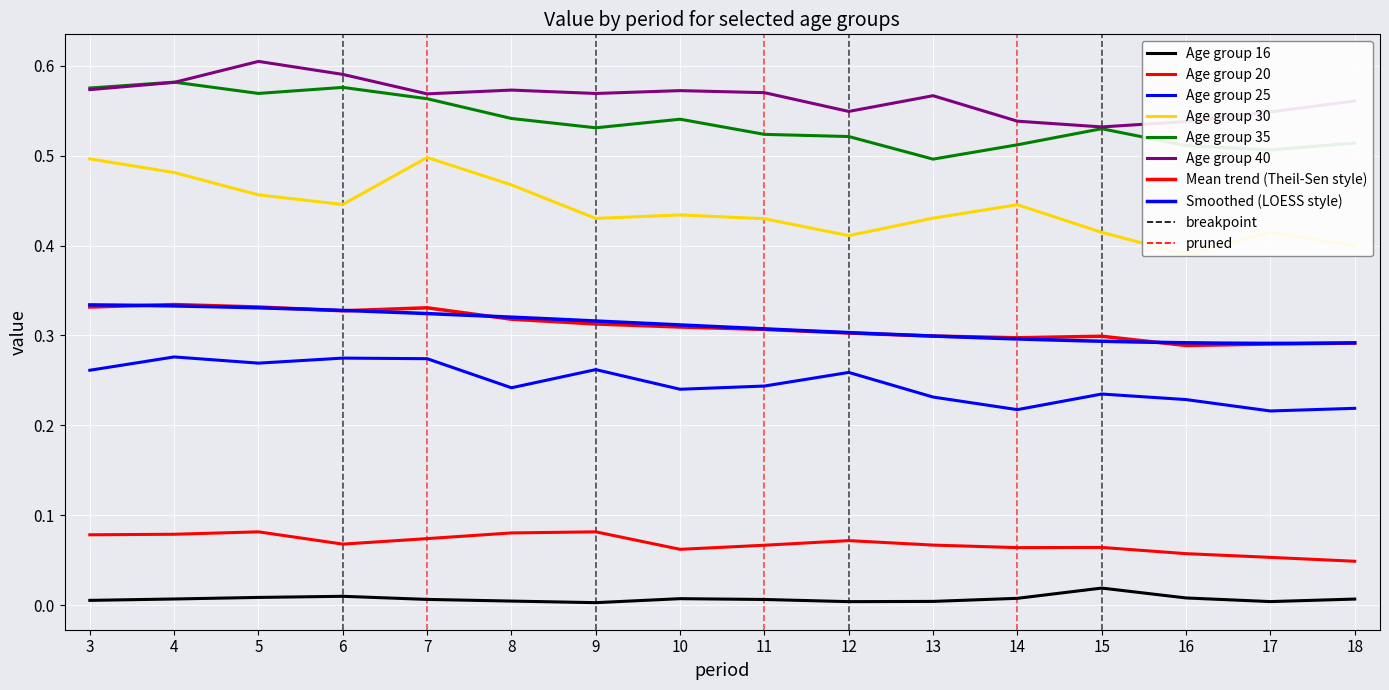

Reading left to right, what are all the values shown in this chart?

16: 3=0.0	4=0.0	5=0.0	6=0.0	7=0.0	8=0.0	9=0.0	10=0.0	11=0.0	12=0.0	13=0.0	14=0.0	15=0.0	16=0.0	17=0.0	18=0.0
20: 3=0.1	4=0.1	5=0.1	6=0.1	7=0.1	8=0.1	9=0.1	10=0.1	11=0.1	12=0.1	13=0.1	14=0.1	15=0.1	16=0.1	17=0.1	18=0.0
25: 3=0.3	4=0.3	5=0.3	6=0.3	7=0.3	8=0.2	9=0.3	10=0.2	11=0.2	12=0.3	13=0.2	14=0.2	15=0.2	16=0.2	17=0.2	18=0.2
30: 3=0.5	4=0.5	5=0.5	6=0.4	7=0.5	8=0.5	9=0.4	10=0.4	11=0.4	12=0.4	13=0.4	14=0.4	15=0.4	16=0.4	17=0.4	18=0.4
35: 3=0.6	4=0.6	5=0.6	6=0.6	7=0.6	8=0.5	9=0.5	10=0.5	11=0.5	12=0.5	13=0.5	14=0.5	15=0.5	16=0.5	17=0.5	18=0.5
40: 3=0.6	4=0.6	5=0.6	6=0.6	7=0.6	8=0.6	9=0.6	10=0.6	11=0.6	12=0.5	13=0.6	14=0.5	15=0.5	16=0.5	17=0.5	18=0.6